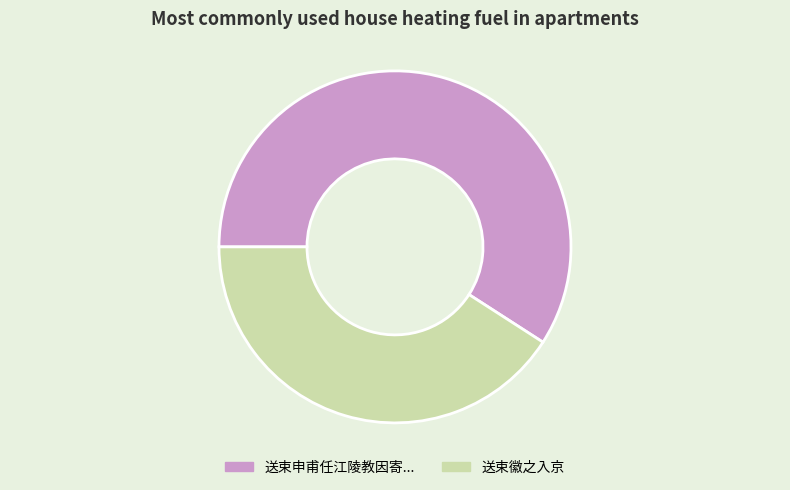

Is there a majority slice in this chart?

Yes